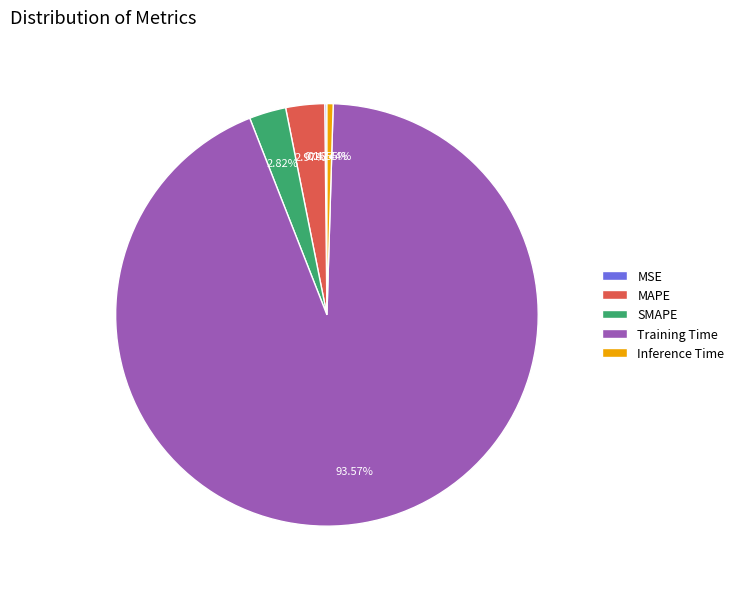

Which category has the biggest portion of the pie?

Training Time